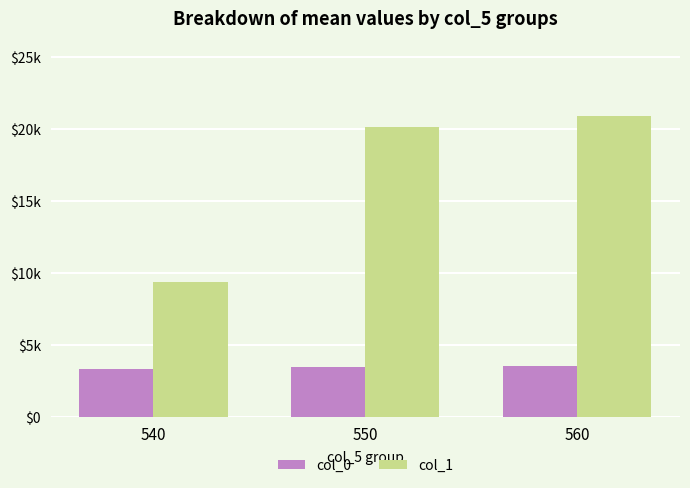

What are all the series names shown in the legend?

col_0, col_1